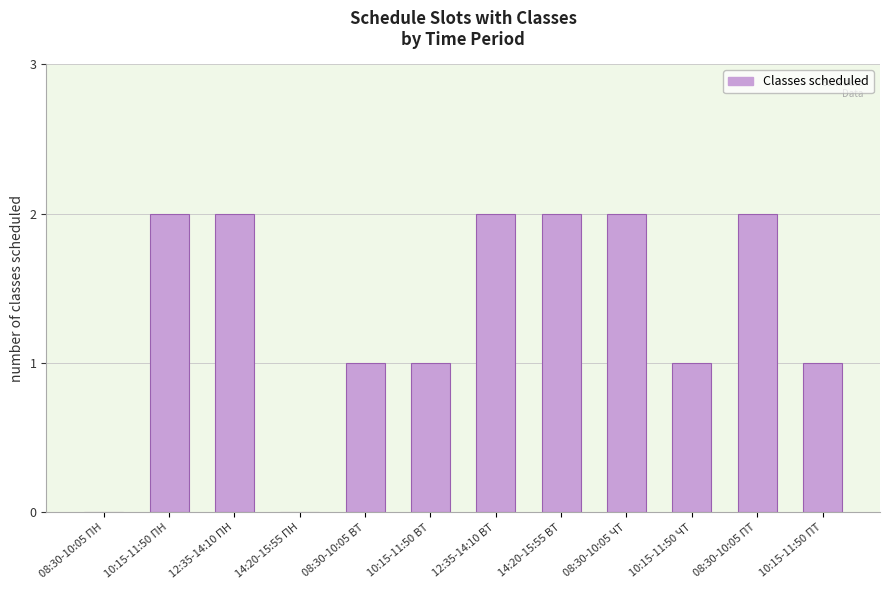

Are the bars horizontal?

No